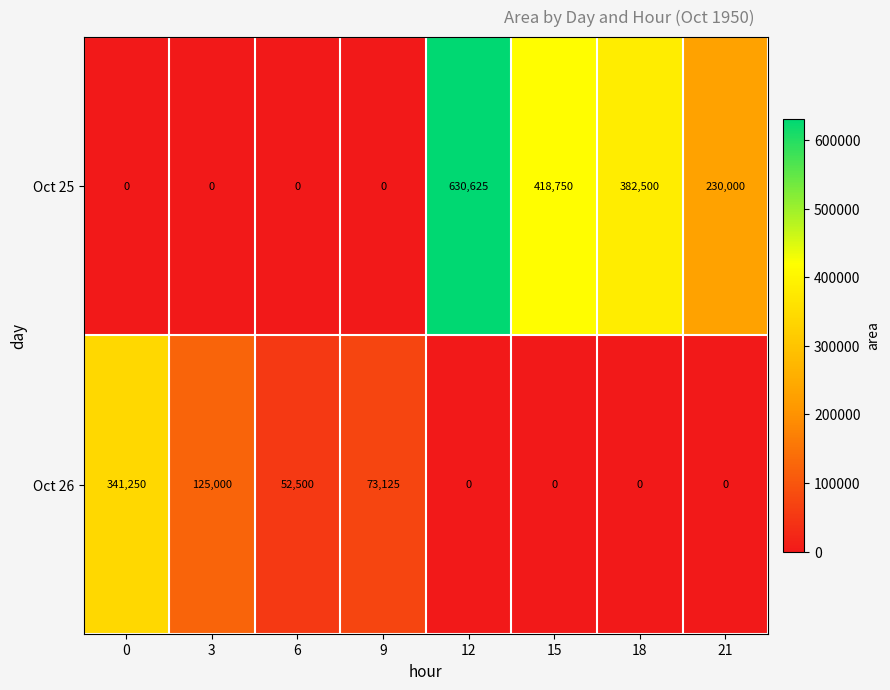

How many Oct 26 values are between 0 and 125000?

7